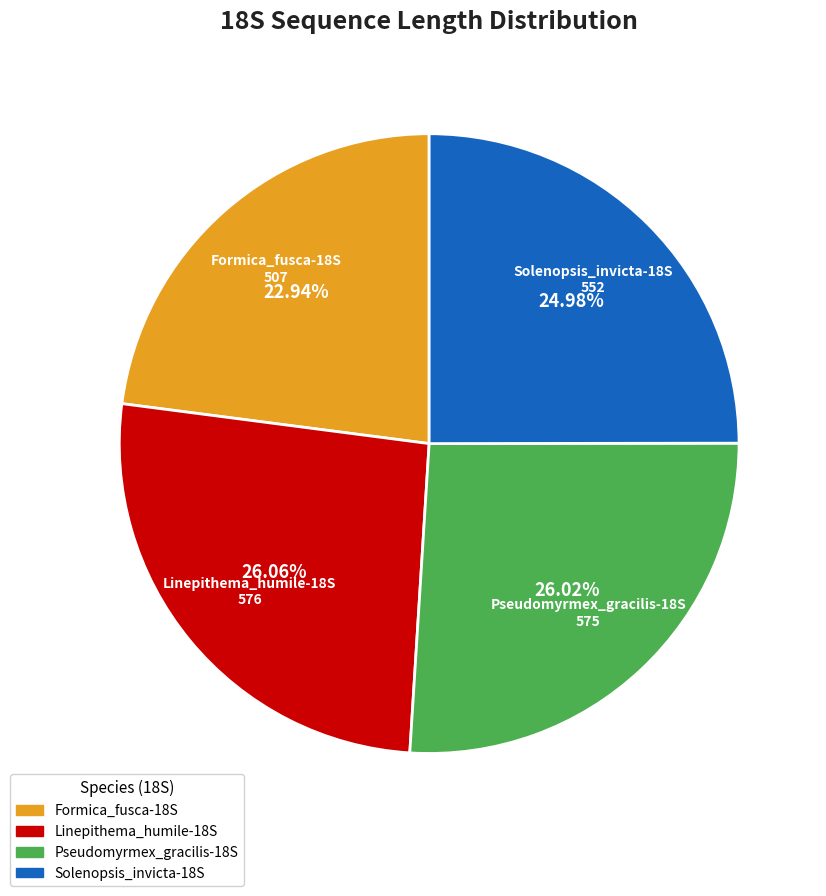

What percentage do Solenopsis_invicta-18S and Formica_fusca-18S together represent?

47.9%